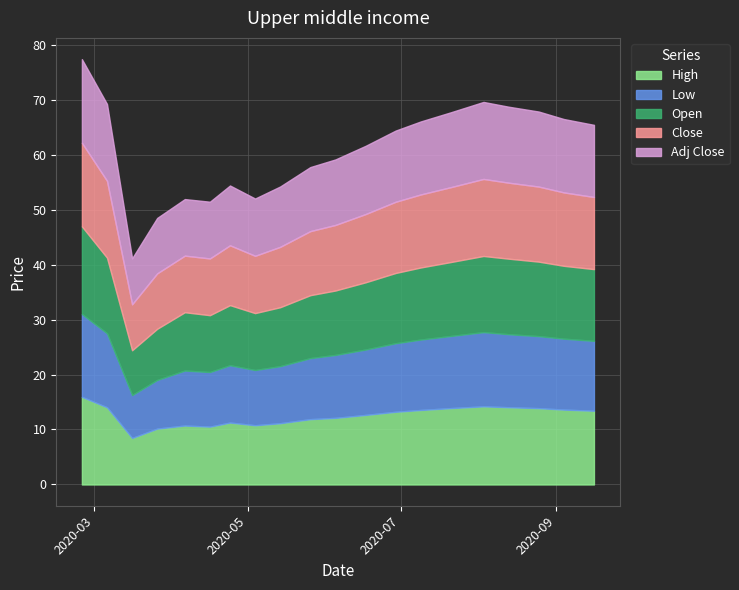

Which series has the widest spread of values?

Open